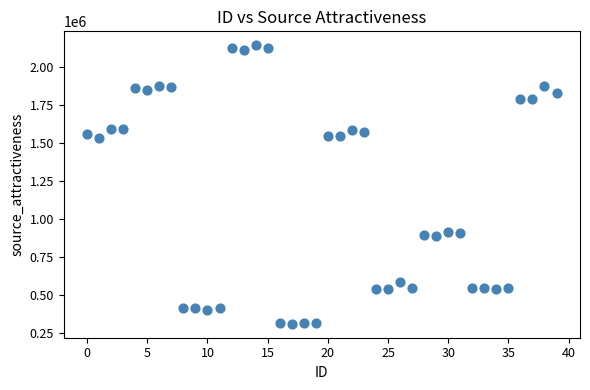

What is the range of Y values (max minus min)?

1832950.4